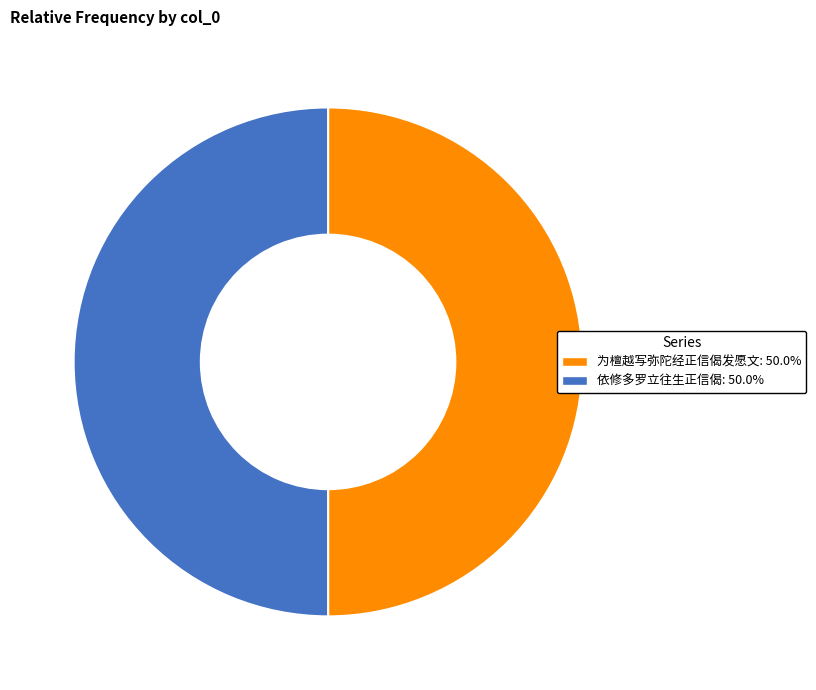

What is the ratio of the value at 为檀越写弥陀经正信偈发愿文 to the value at 依修多罗立往生正信偈?

1.0